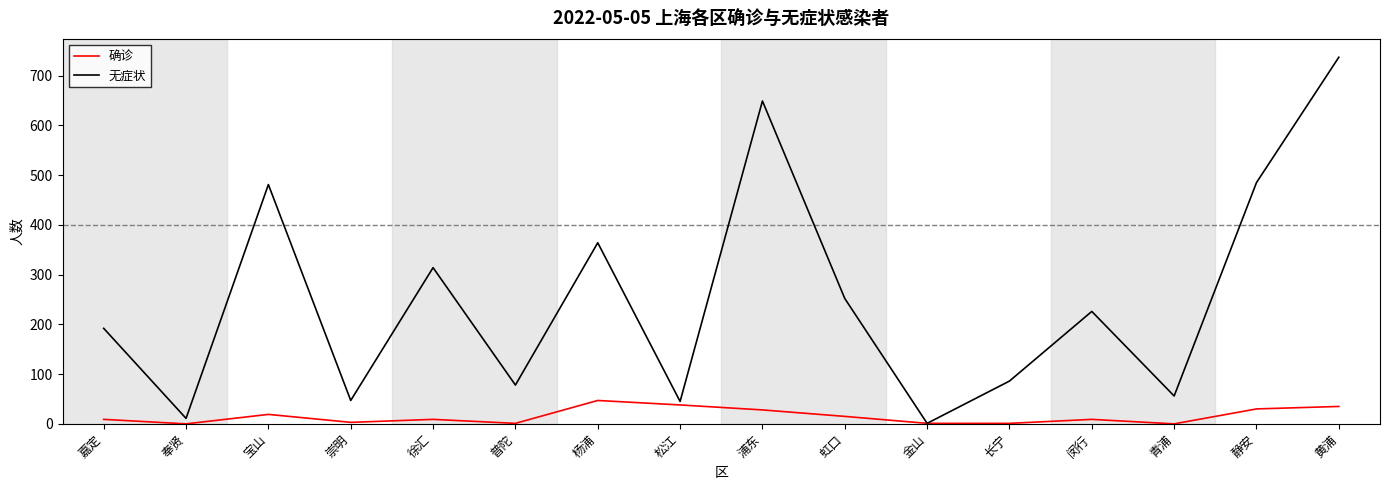

What position from the right is 静安?

2